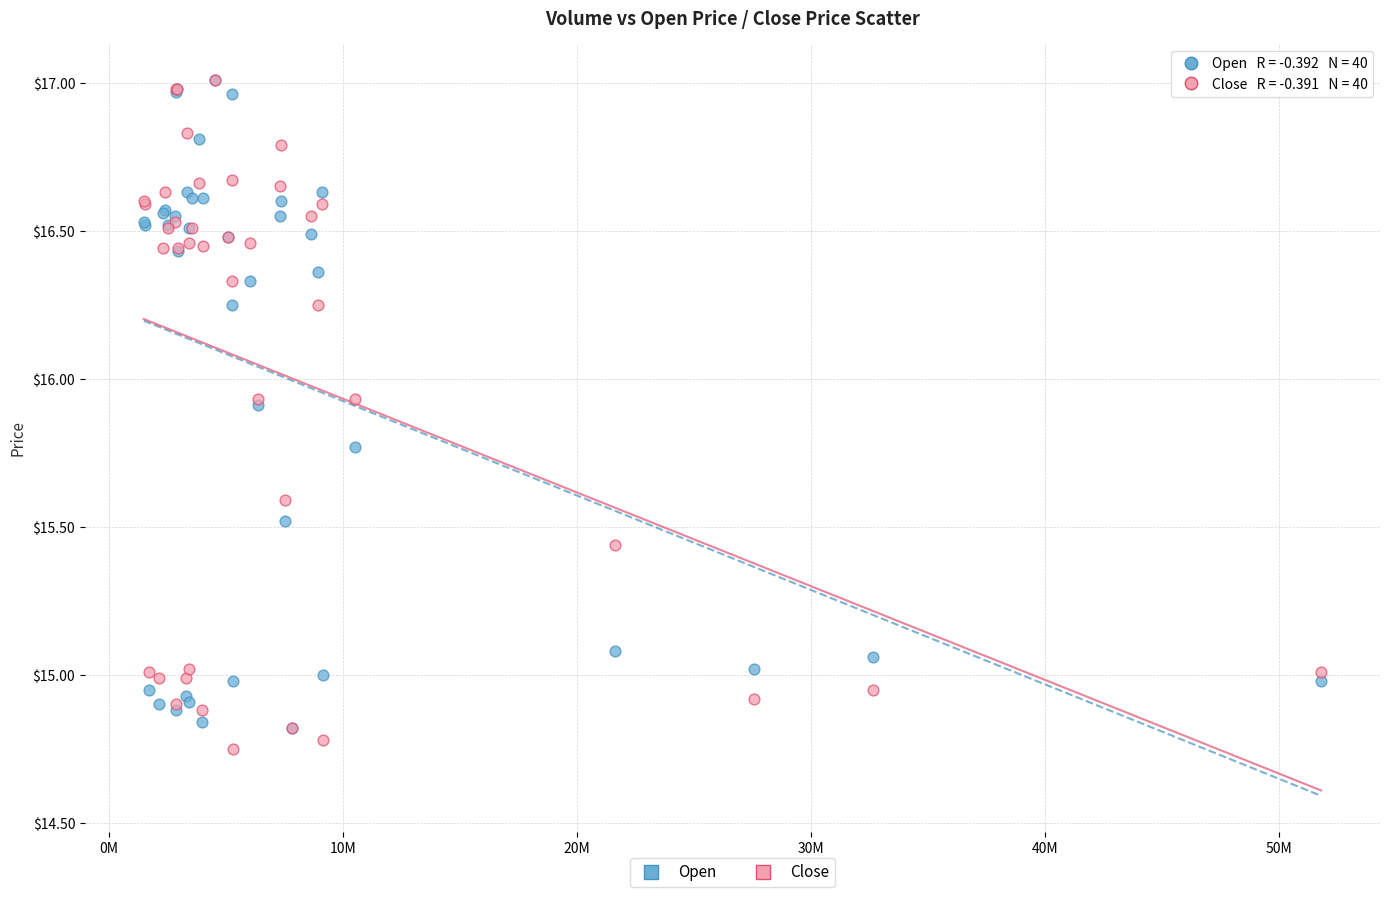

What are all the series names shown in the legend?

Open, Close